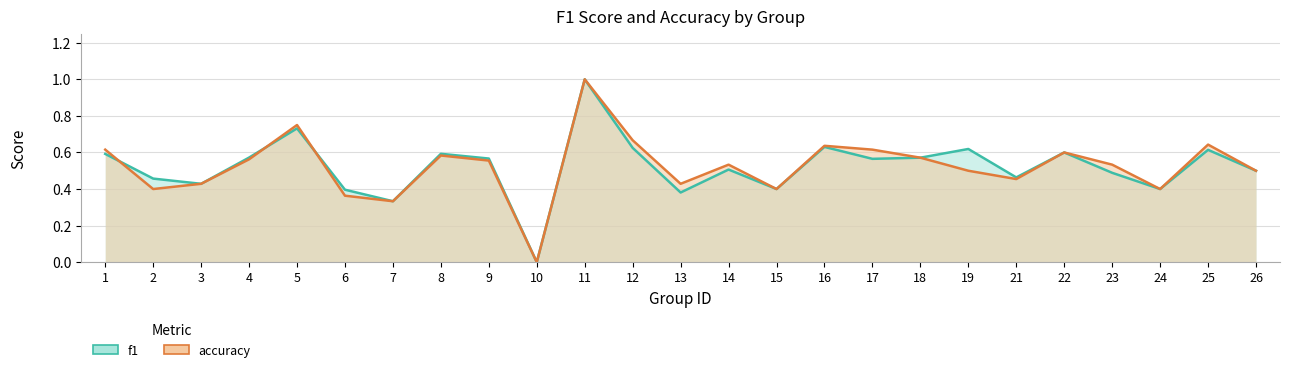

Reading right to left, what are all the values shown in this chart?

f1: 26=0.5	25=0.6	24=0.4	23=0.5	22=0.6	21=0.5	19=0.6	18=0.6	17=0.6	16=0.6	15=0.4	14=0.5	13=0.4	12=0.6	11=1.0	10=0.0	9=0.6	8=0.6	7=0.3	6=0.4	5=0.7	4=0.6	3=0.4	2=0.5	1=0.6
accuracy: 26=0.5	25=0.6	24=0.4	23=0.5	22=0.6	21=0.5	19=0.5	18=0.6	17=0.6	16=0.6	15=0.4	14=0.5	13=0.4	12=0.7	11=1.0	10=0.0	9=0.6	8=0.6	7=0.3	6=0.4	5=0.8	4=0.6	3=0.4	2=0.4	1=0.6